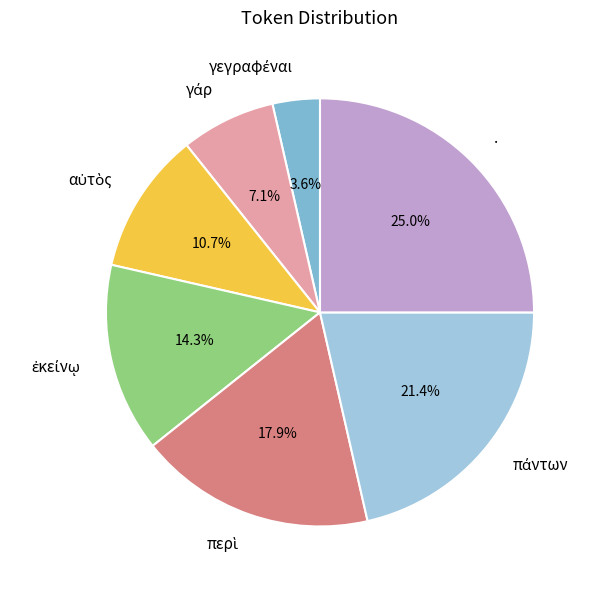

Which category has the biggest portion of the pie?

.